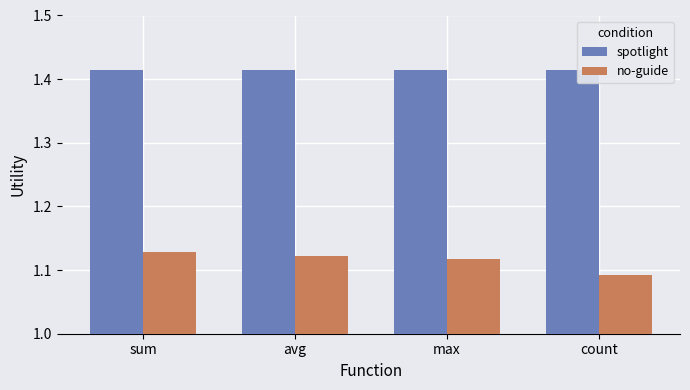

What is the sum of the spotlight values at sum and count?

2.8